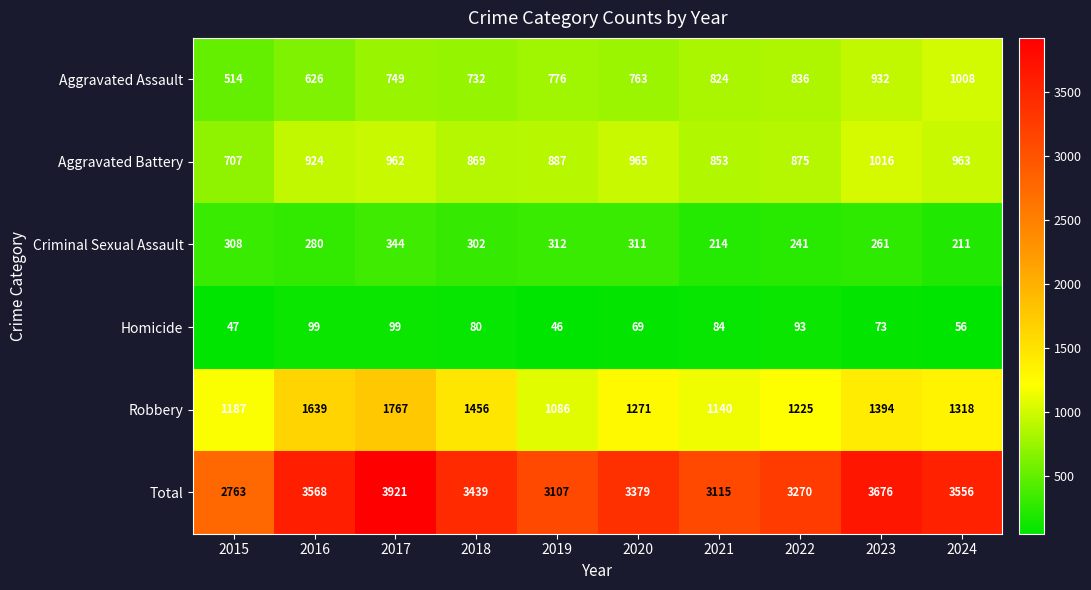

What is the difference between the maximum and second lowest values in the Criminal Sexual Assault series?

130